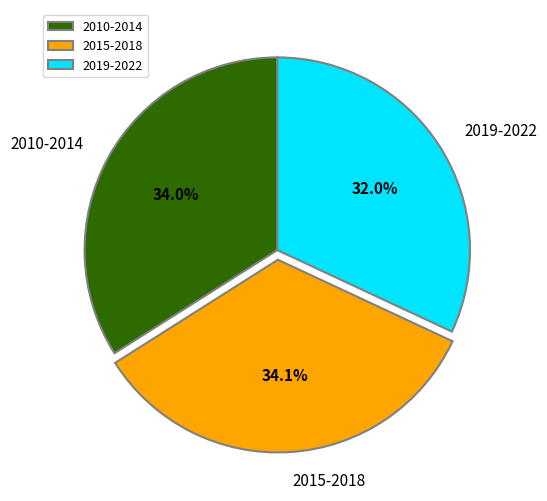

Approximately how many times larger is the value at 2015-2018 compared to 2019-2022?

1.1